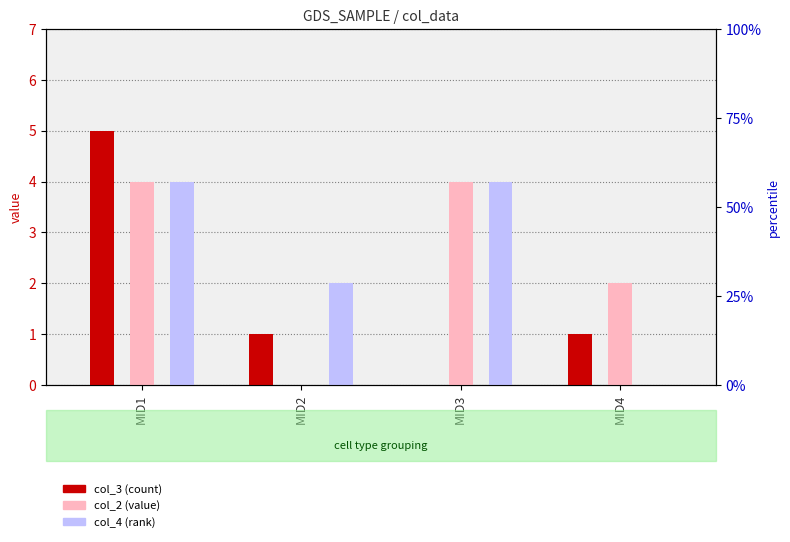

Which series changed the most between MID1 and MID3?

col_3